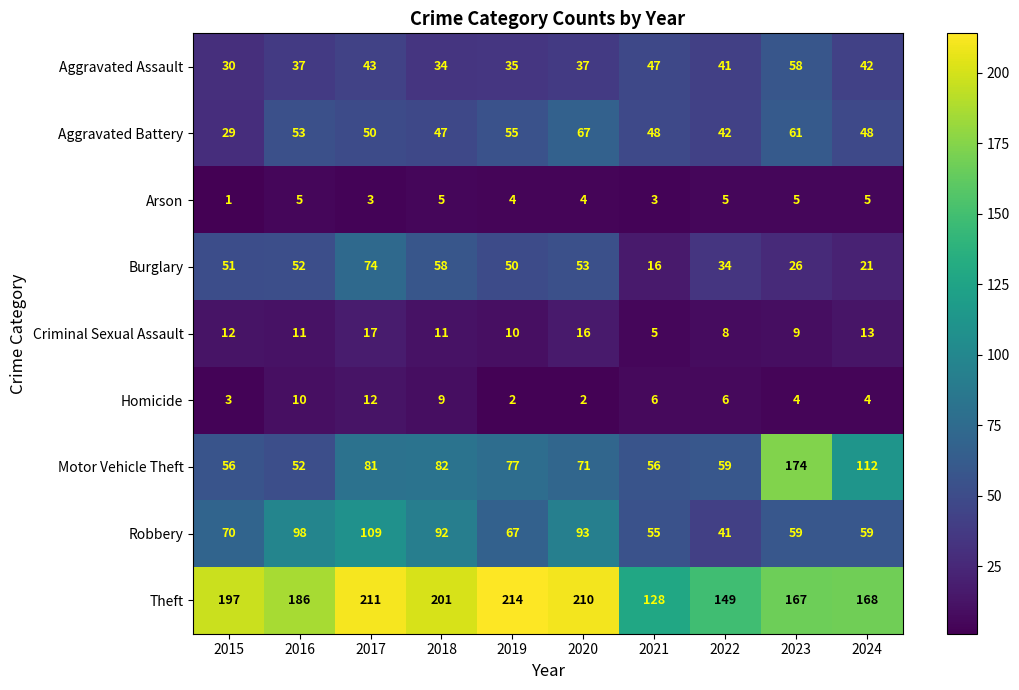

List the series in order of their peak value, highest first.

Theft, Motor Vehicle Theft, Robbery, Burglary, Aggravated Battery, Aggravated Assault, Criminal Sexual Assault, Homicide, Arson